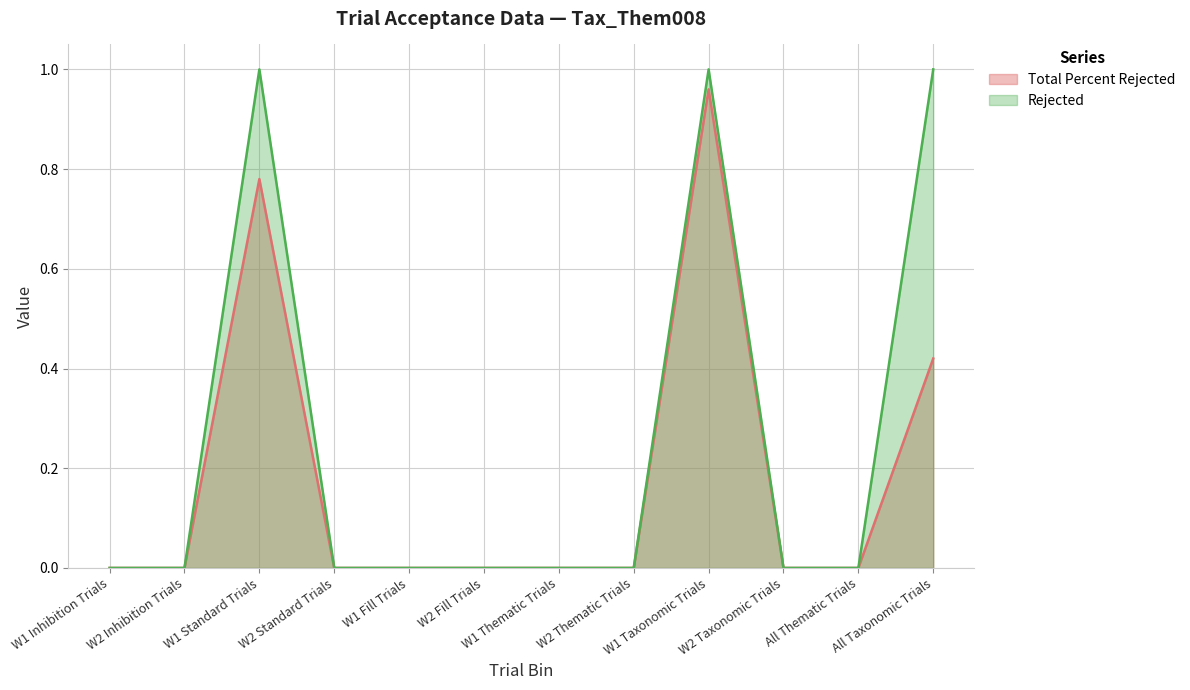

Count the number of categories in the chart.

12